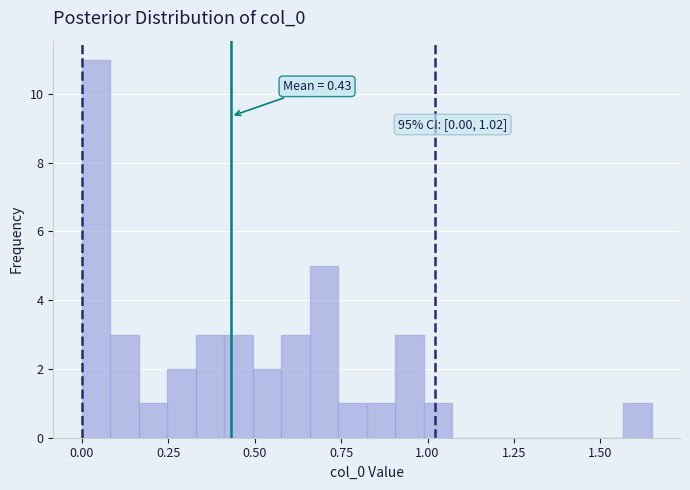

Around what value on the x-axis is the tallest bar? Give the approximate position of its centre, as read against the axis.

0.05